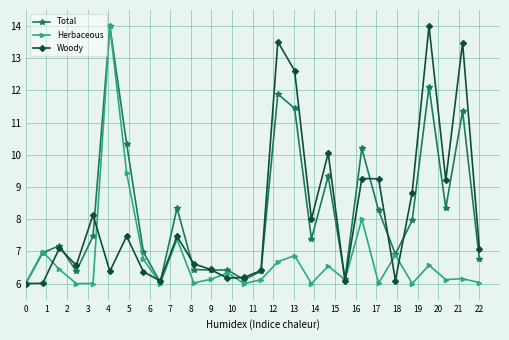

How many categories are shown in the chart?

28